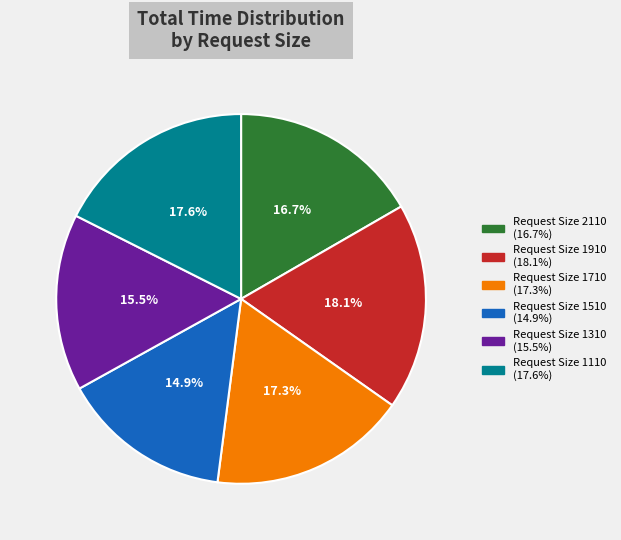

Does any single category account for the majority?

No